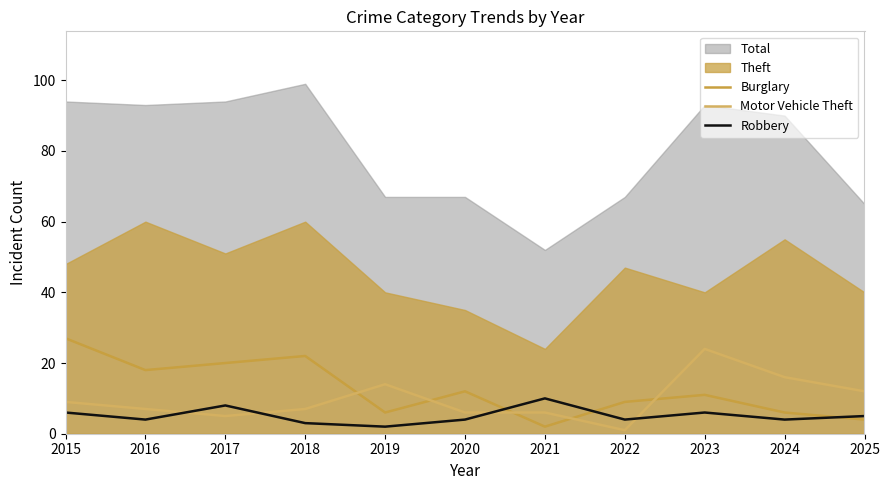

At which label does Motor Vehicle Theft first exceed 7?

2015